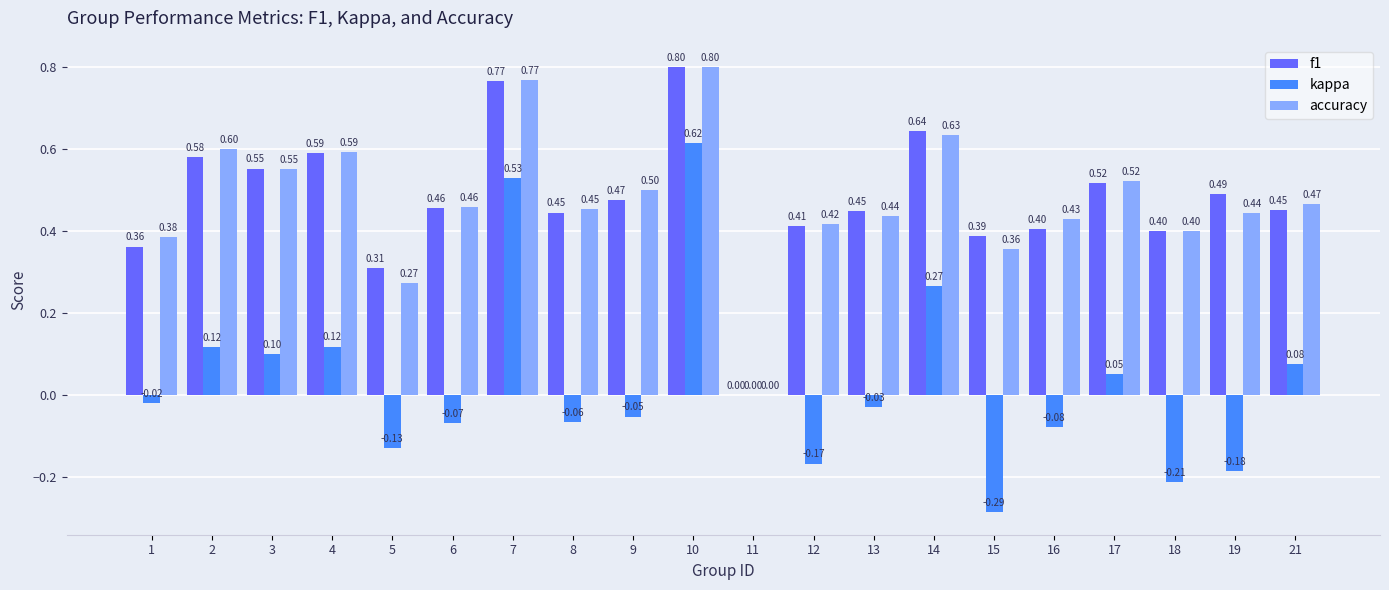

What is the sum of the accuracy values at 6 and 8?

0.9